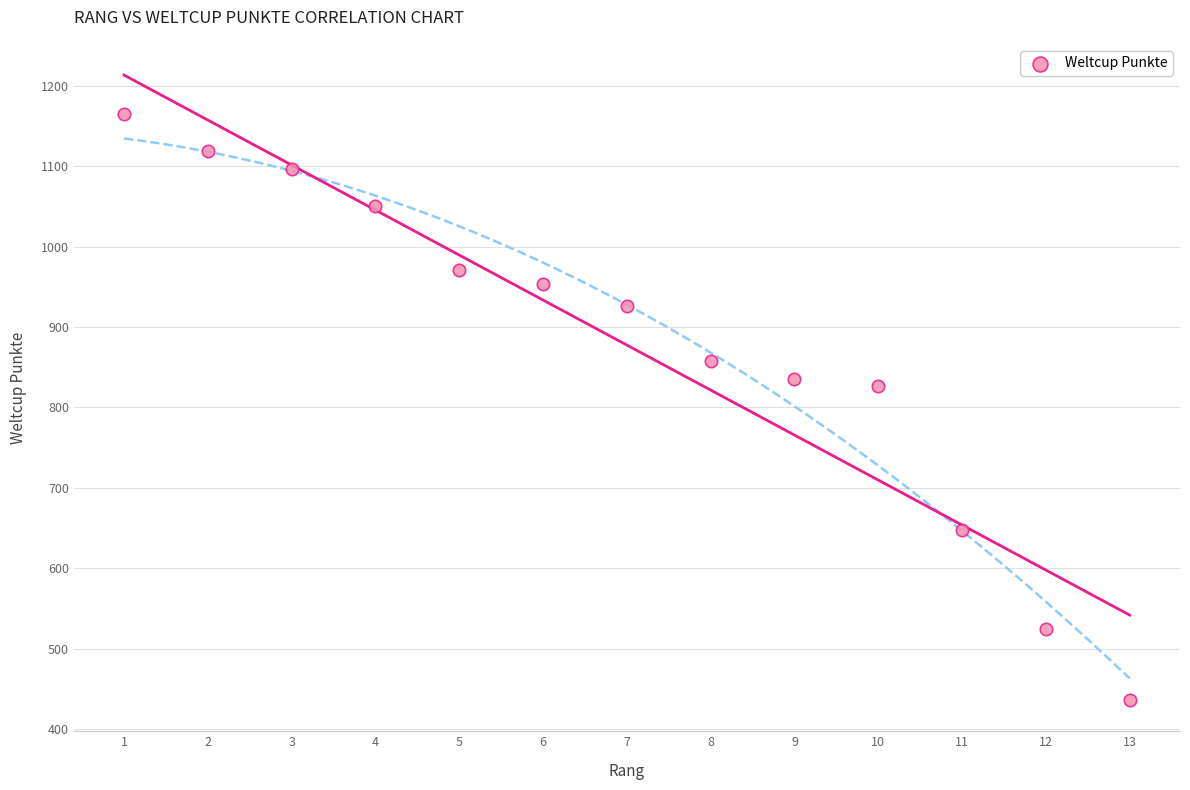

What Y value in the scatter plot is closest to 800?

826